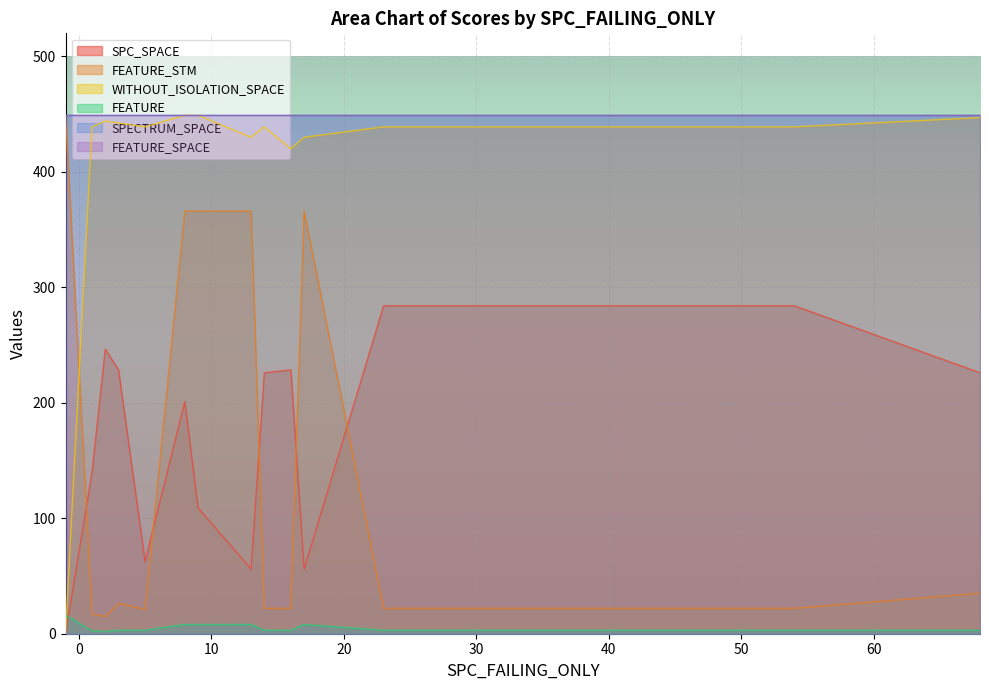

Count the number of categories in the chart.

33